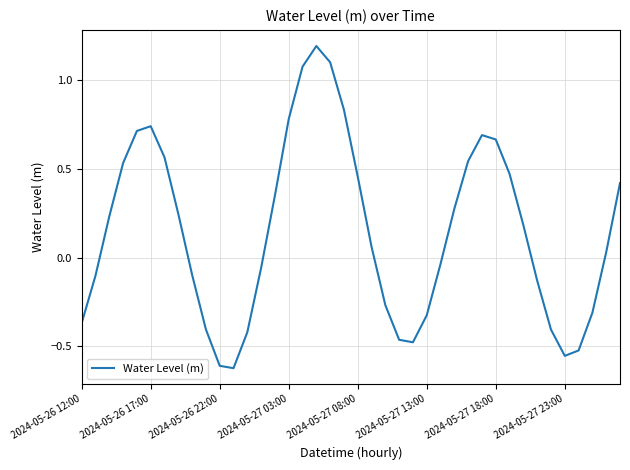

What is the maximum value shown in the chart?

1.2